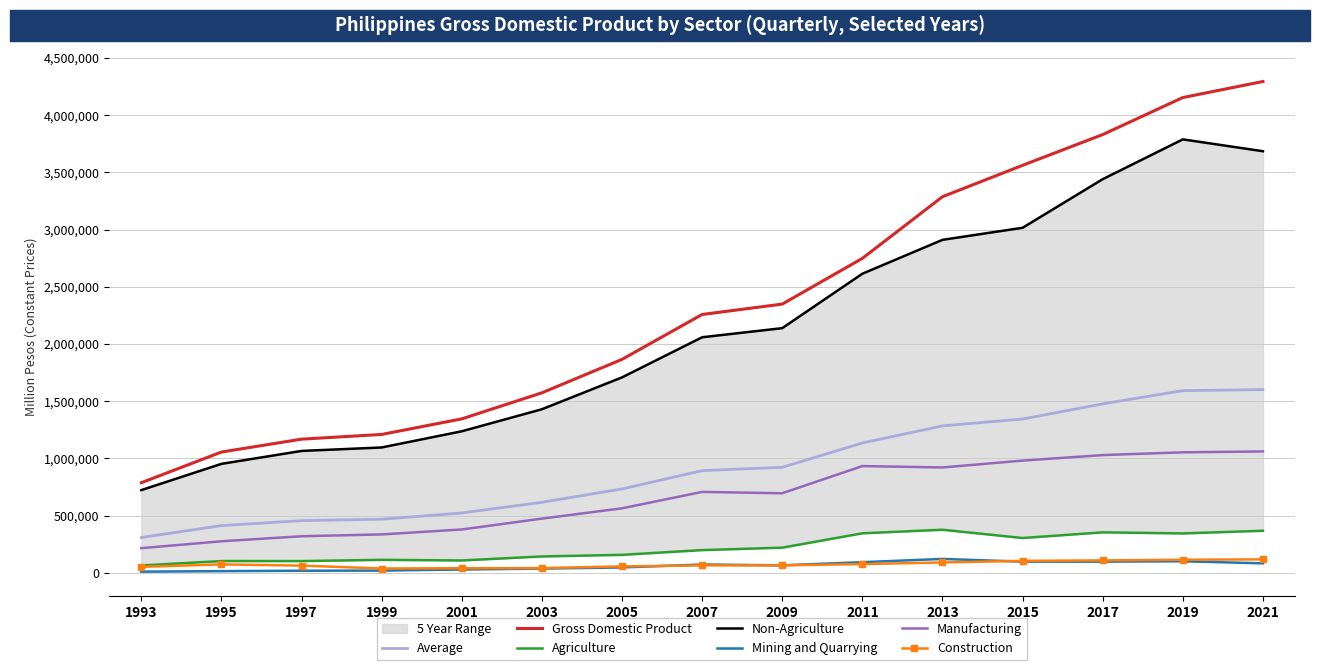

Between 1997 and 2021, which series saw the biggest shift?

Gross Domestic Product